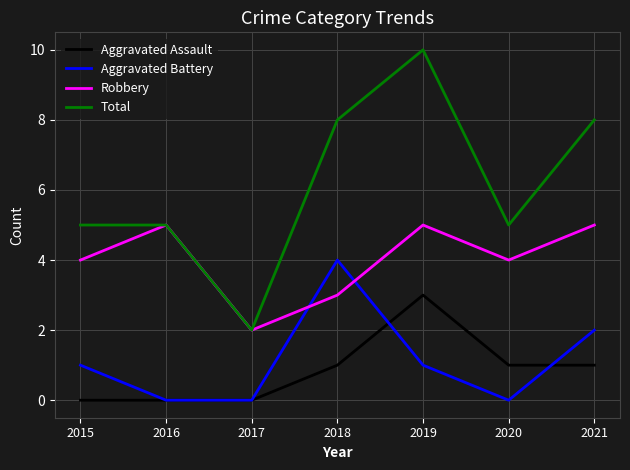

Count the number of data series in this chart.

4